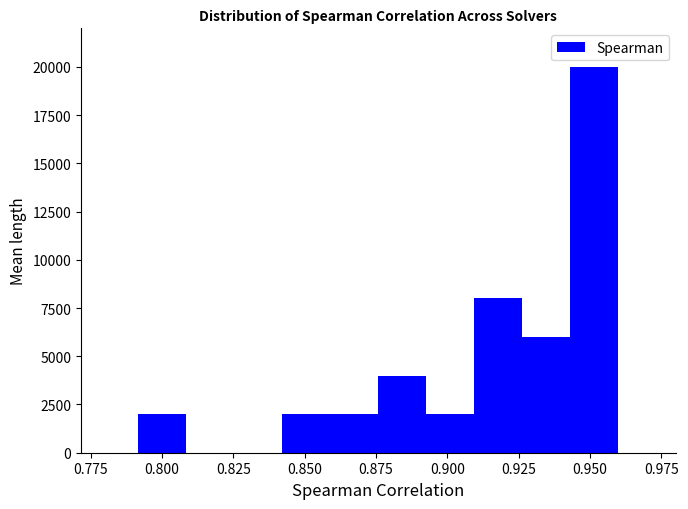

Around what value on the x-axis is the tallest bar? Give the approximate position of its centre, as read against the axis.

0.950